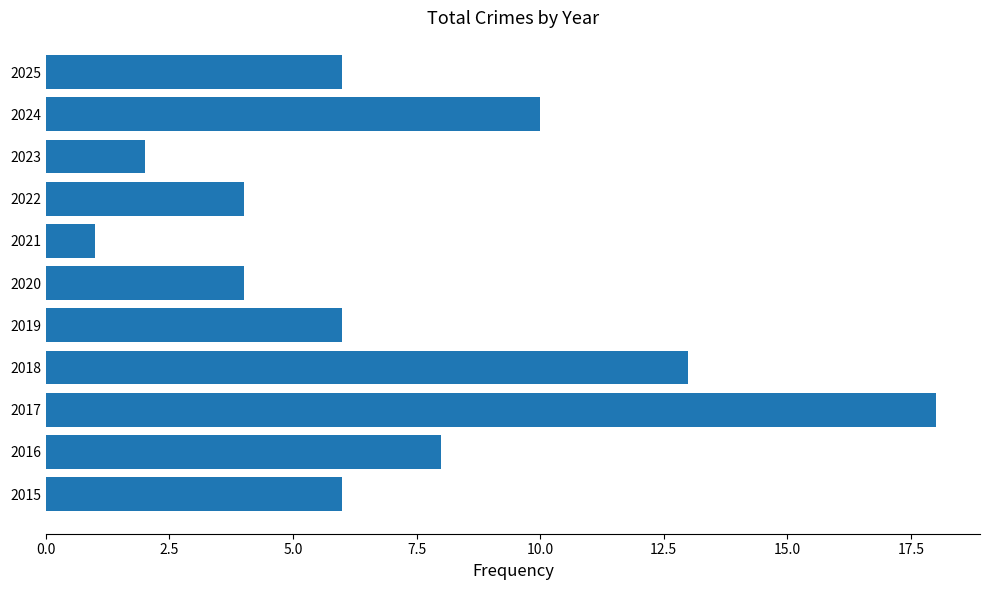

What is the difference between the second highest and second lowest values?

11